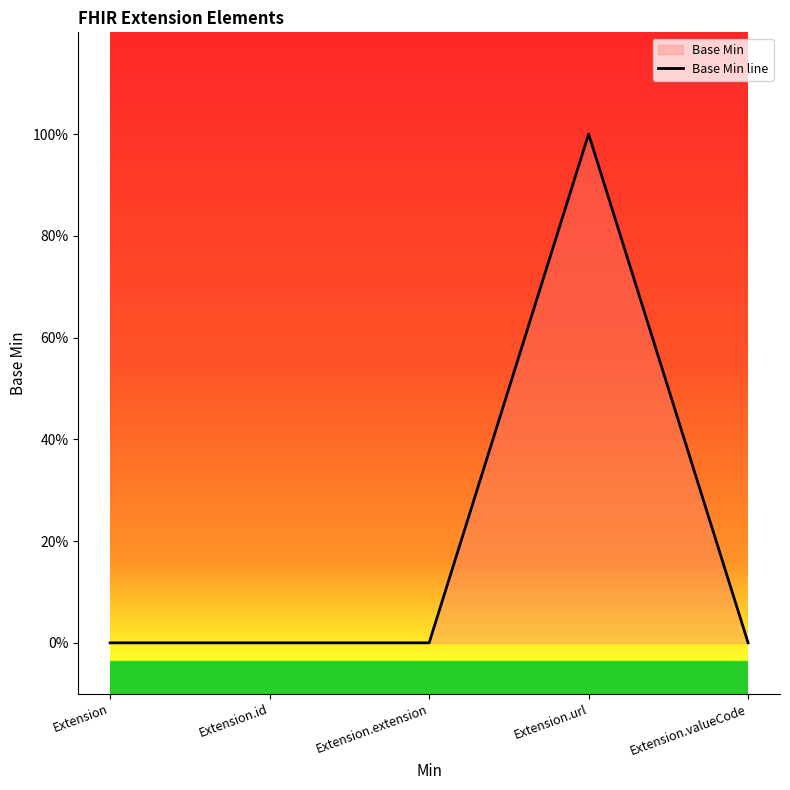

What is the difference between the values at Extension.url and Extension.extension?

1